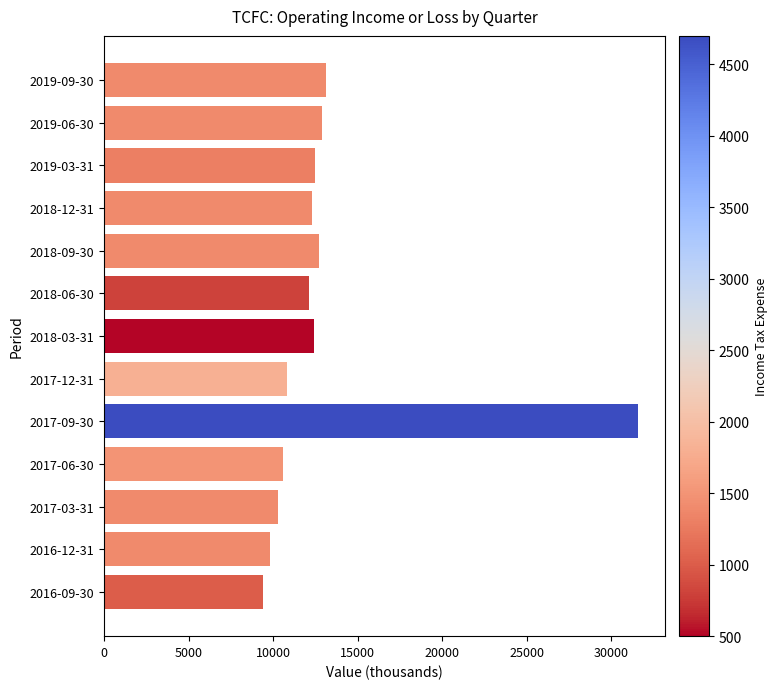

What is the smallest value displayed?

9400